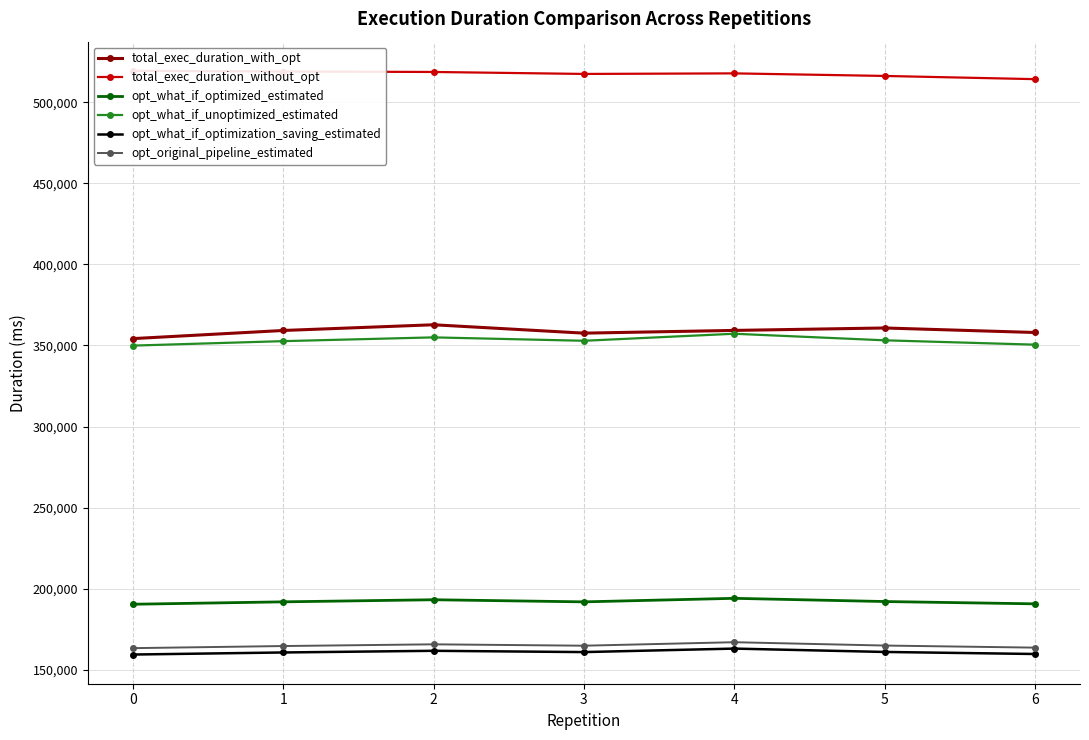

Rank the series by their maximum value, from highest to lowest.

total_exec_duration_without_opt, total_exec_duration_with_opt, opt_what_if_unoptimized_estimated, opt_what_if_optimized_estimated, opt_original_pipeline_estimated, opt_what_if_optimization_saving_estimated